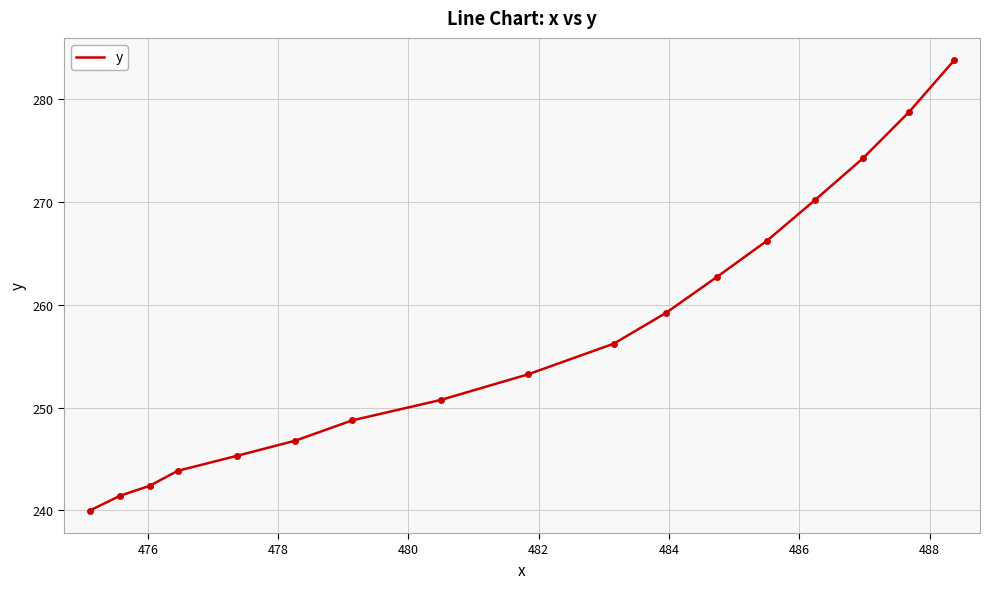

What is the average value?

256.7